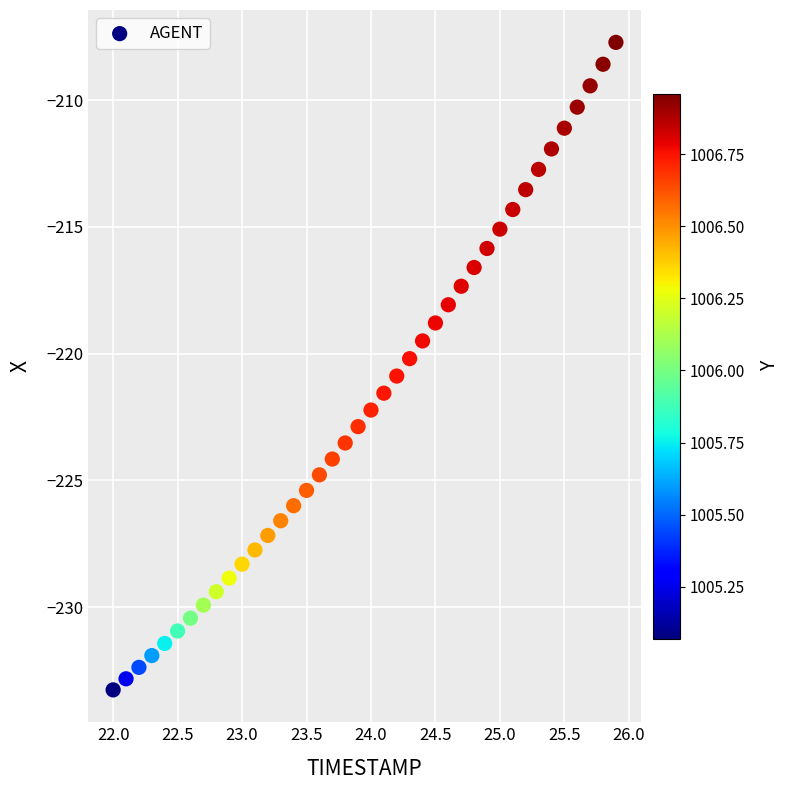

What is the range of Y values (max minus min)?

25.6